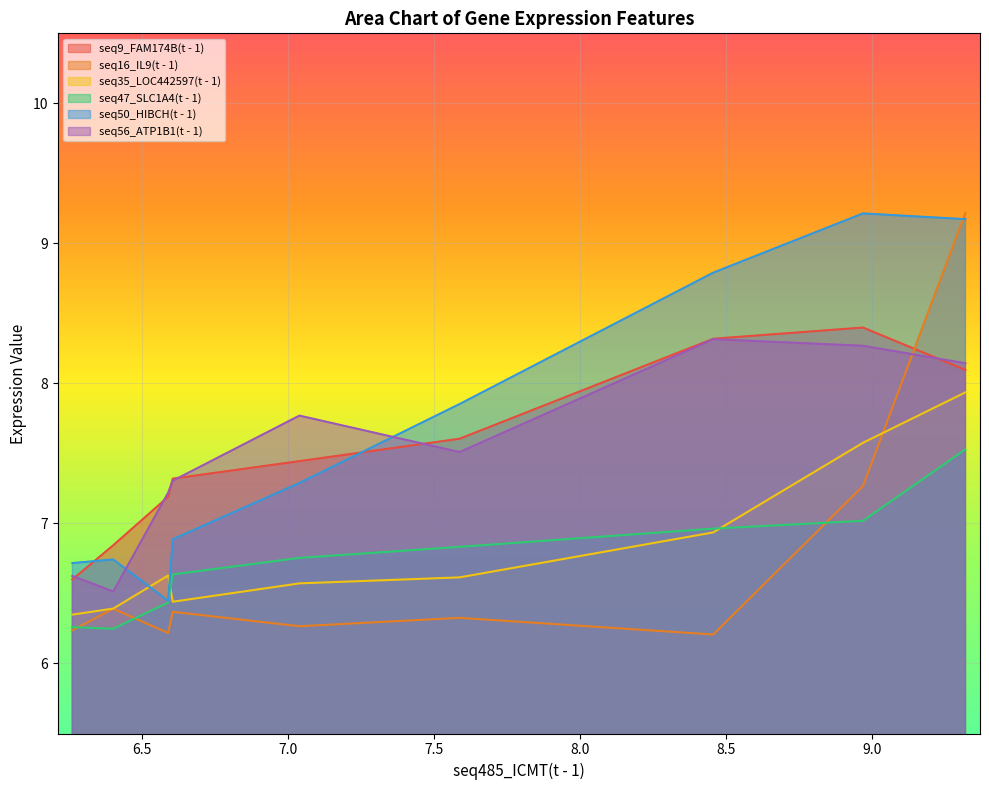

What is the total value across all series at 7.588?

42.7